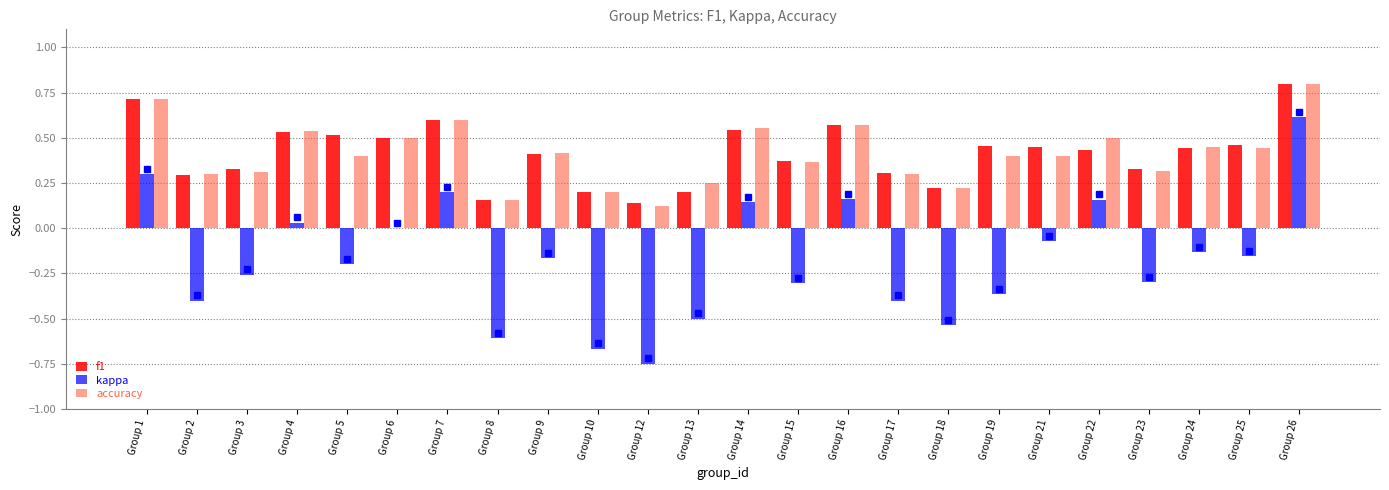

Is the value of accuracy at Group 21 greater than the value of kappa at Group 25?

Yes